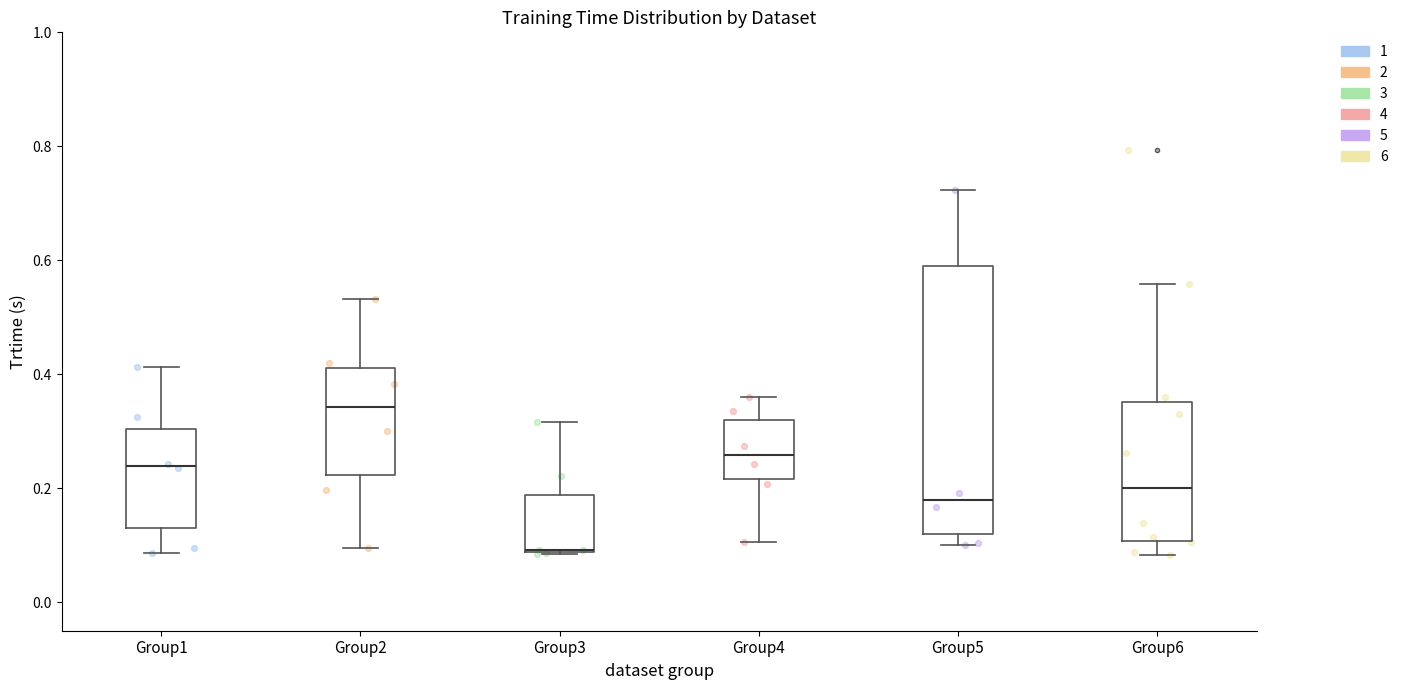

Reading left to right, transcribe this box plot: for each box, give where its median line is, the range the box spans, and where its two whiskers end, as read against the y-axis. The values are not printed on the chart, so give them approximately, as read against the axis.

Group1: median 0.24, box 0.14 to 0.30, whiskers 0.08 to 0.42
Group2: median 0.34, box 0.22 to 0.42, whiskers 0.10 to 0.54
Group3: median 0.10, box 0.08 to 0.18, whiskers 0.08 to 0.32
Group4: median 0.26, box 0.22 to 0.32, whiskers 0.10 to 0.36
Group5: median 0.18, box 0.12 to 0.58, whiskers 0.10 to 0.72
Group6: median 0.20, box 0.10 to 0.36, whiskers 0.08 to 0.56